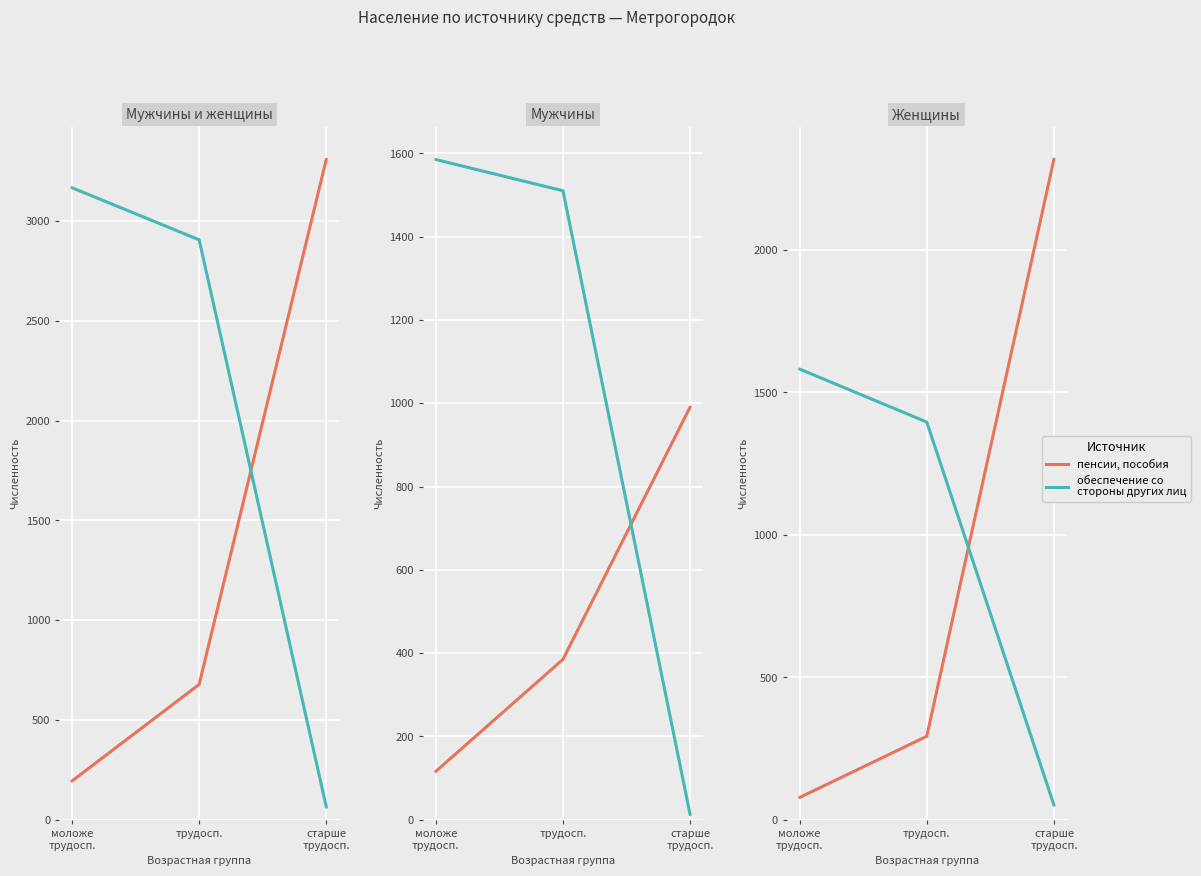

What is the spread (max minus min) of values at старше
трудосп.?

2268